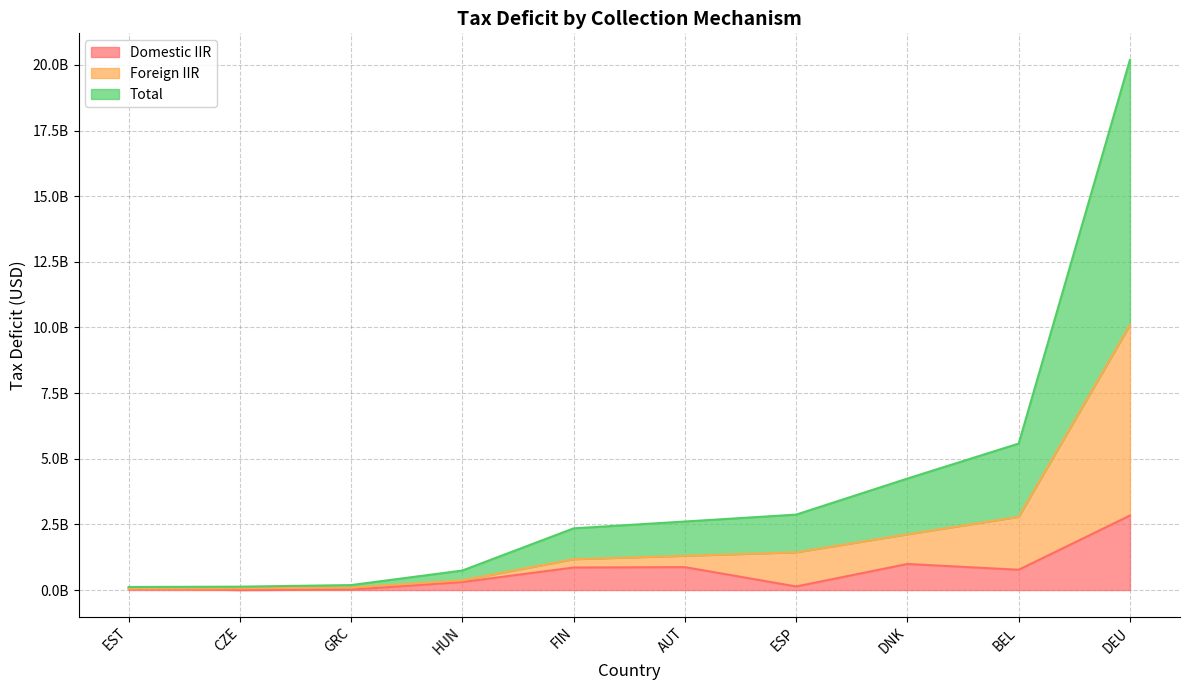

List the series in order of their peak value, highest first.

Total, Foreign IIR, Domestic IIR